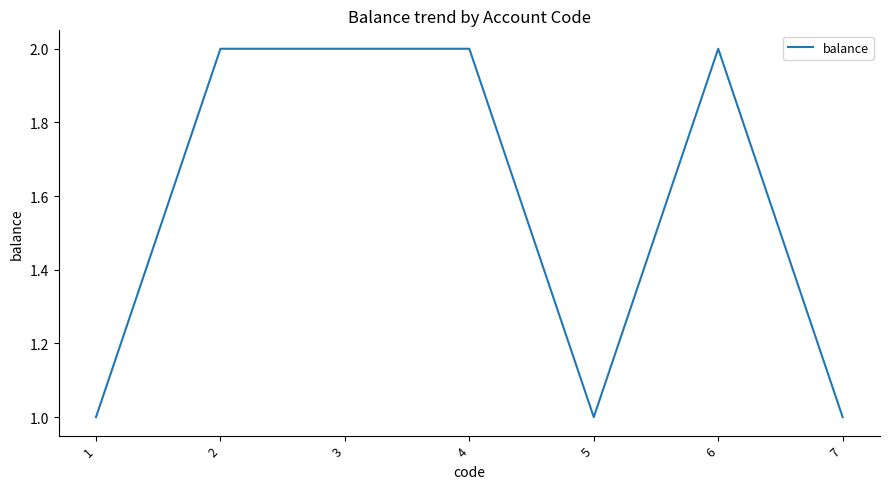

What is the minimum value shown in the chart?

1